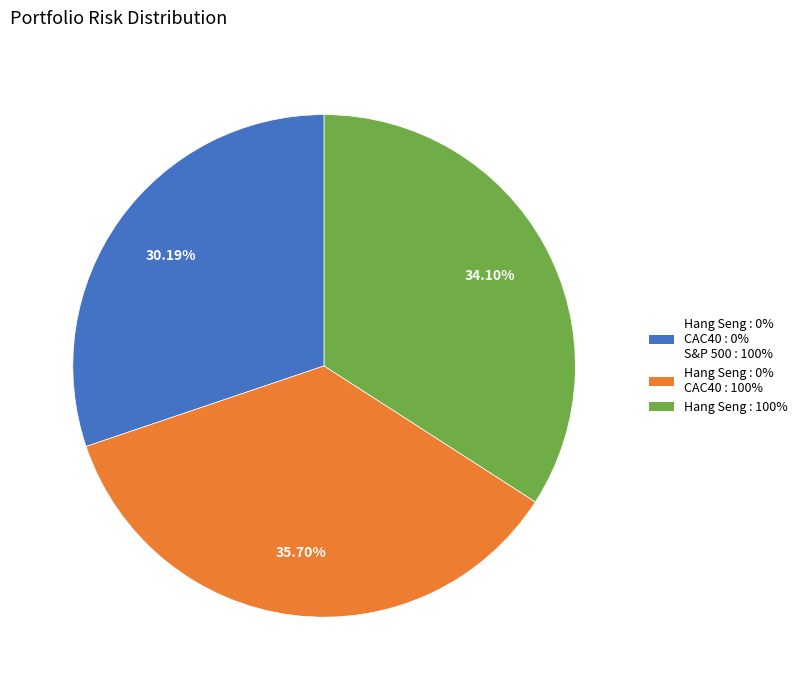

Do Hang Seng : 100% and Hang Seng : 0% CAC40 : 0% S&P 500 : 100% together represent more than half of the pie?

Yes